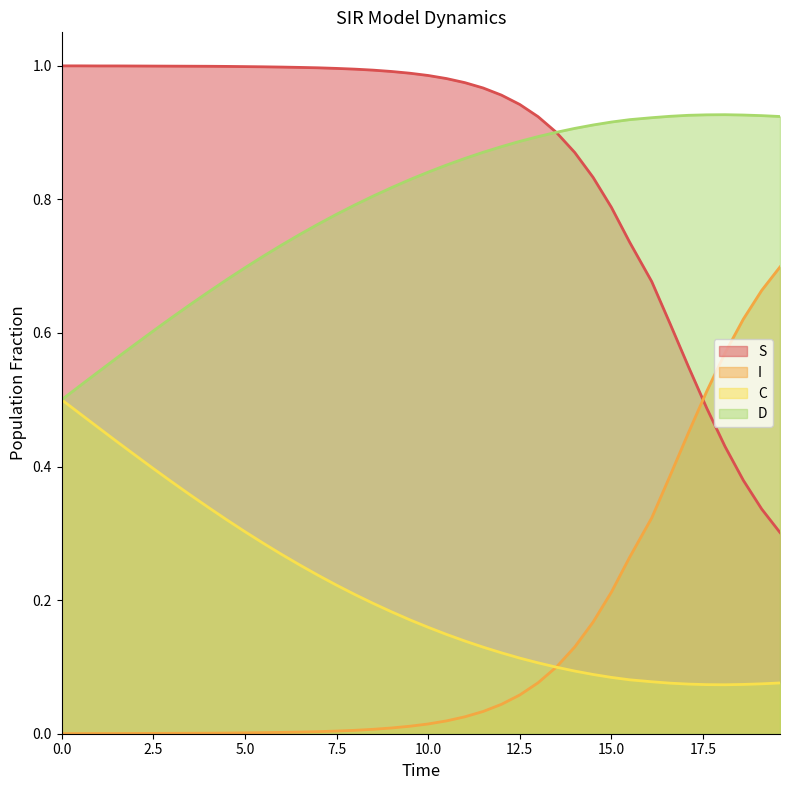

What is the difference between the maximum and minimum values in the I series?

0.7